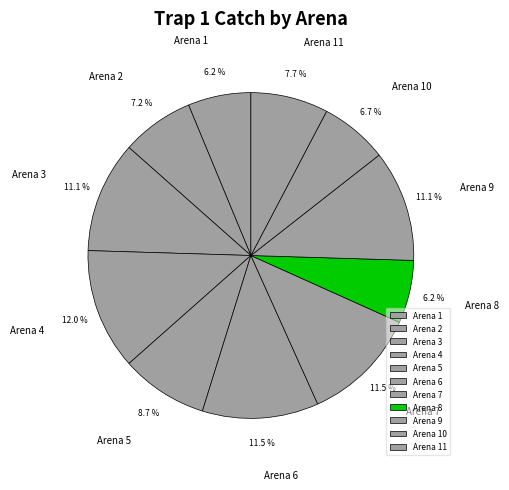

What portion of the pie excludes Arena 6?

88.5%